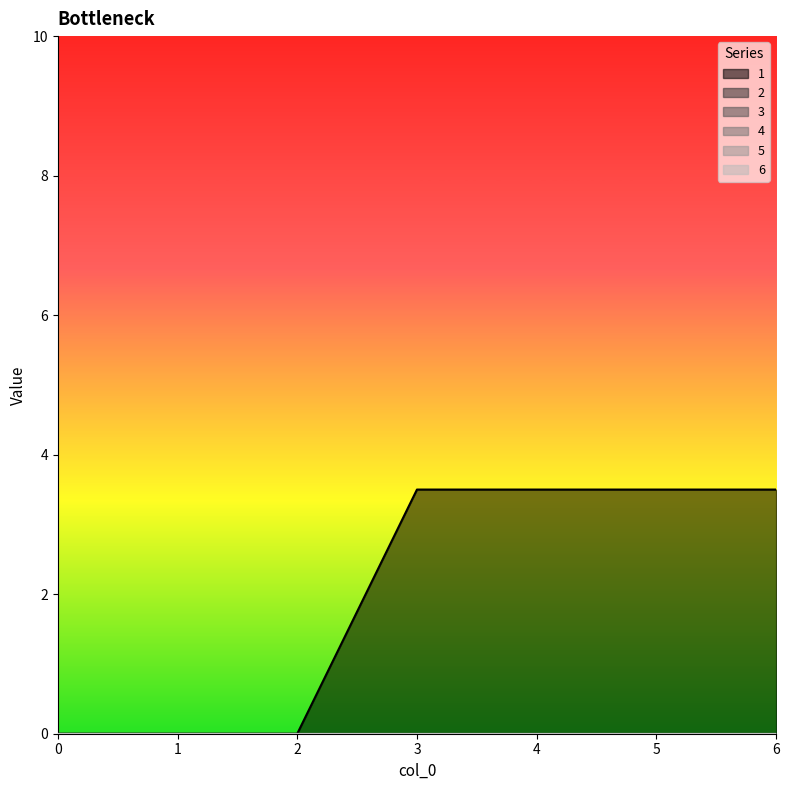

Between 0 and 1, which series saw the biggest shift?

1